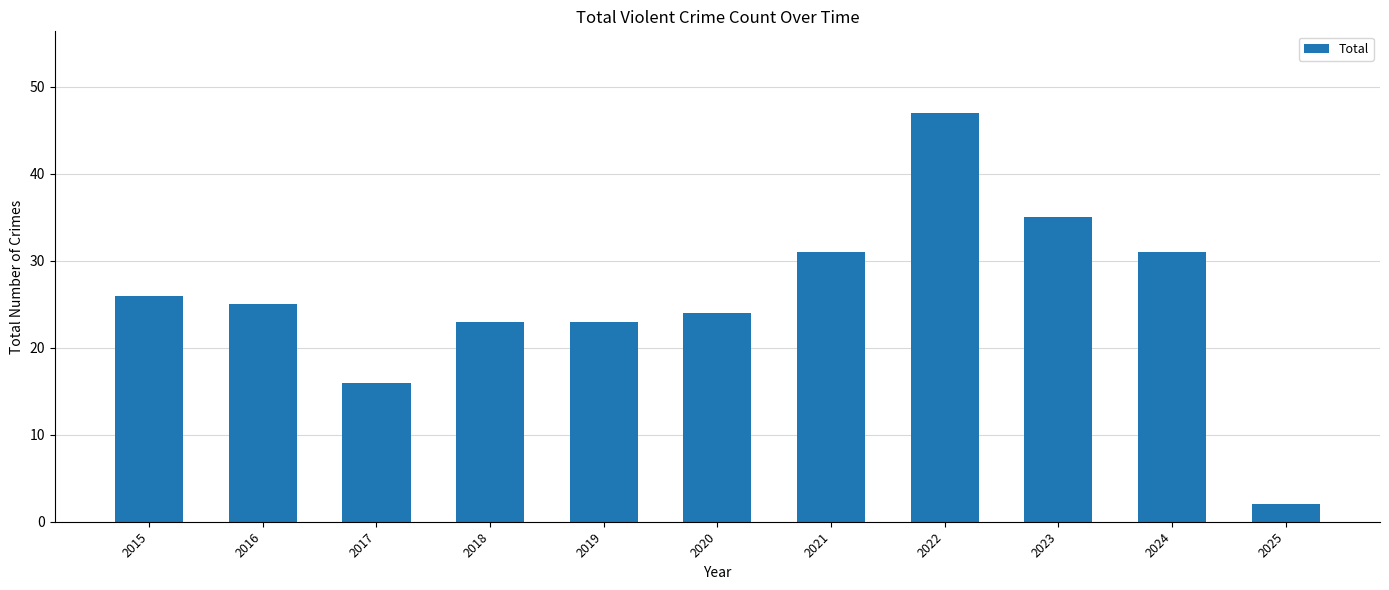

How many distinct data groups are displayed?

1